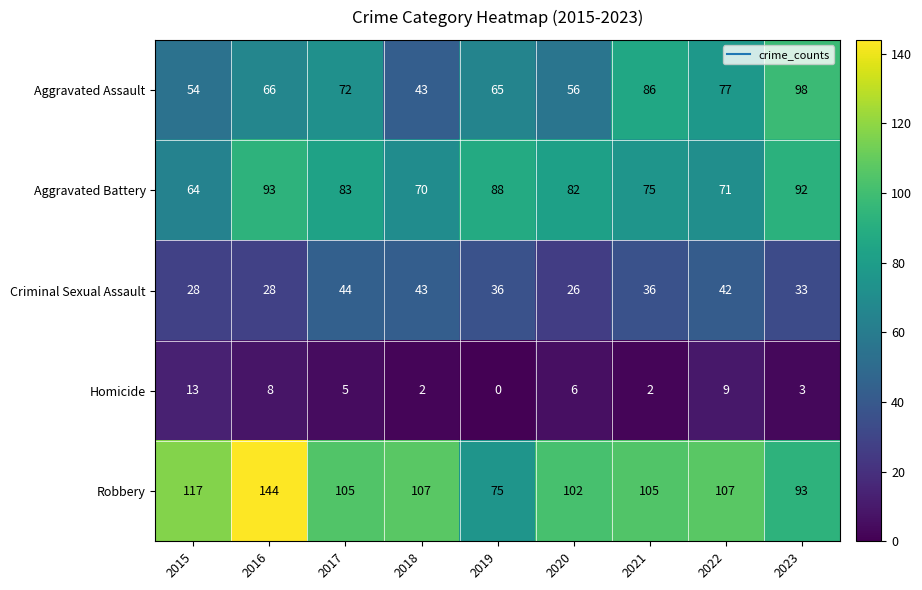

Between 2018 and 2022, which series saw the biggest shift?

Aggravated Assault